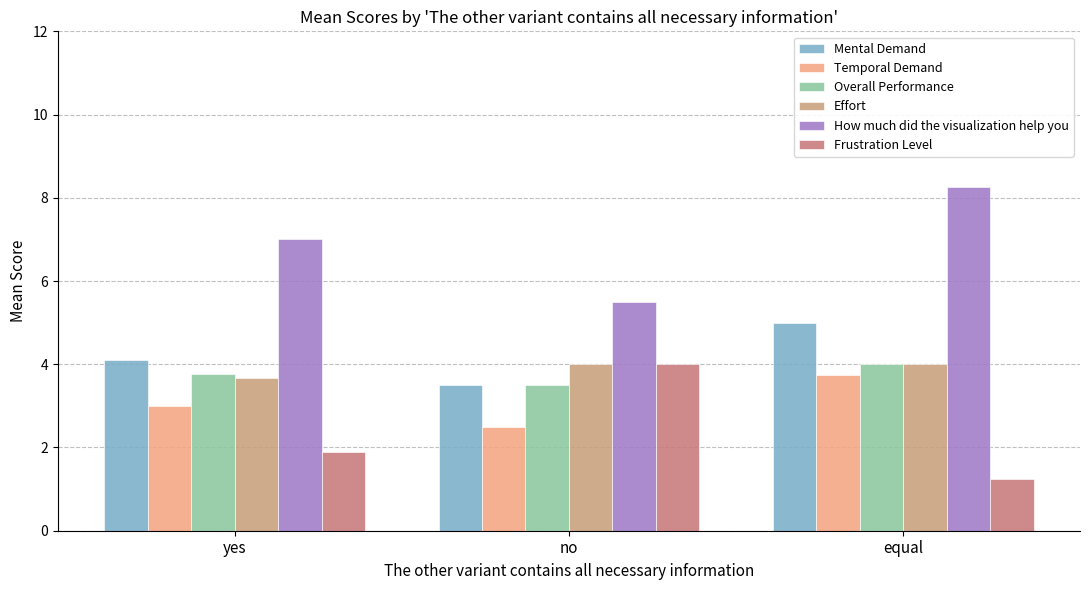

How many Temporal Demand values are between 2 and 3?

2